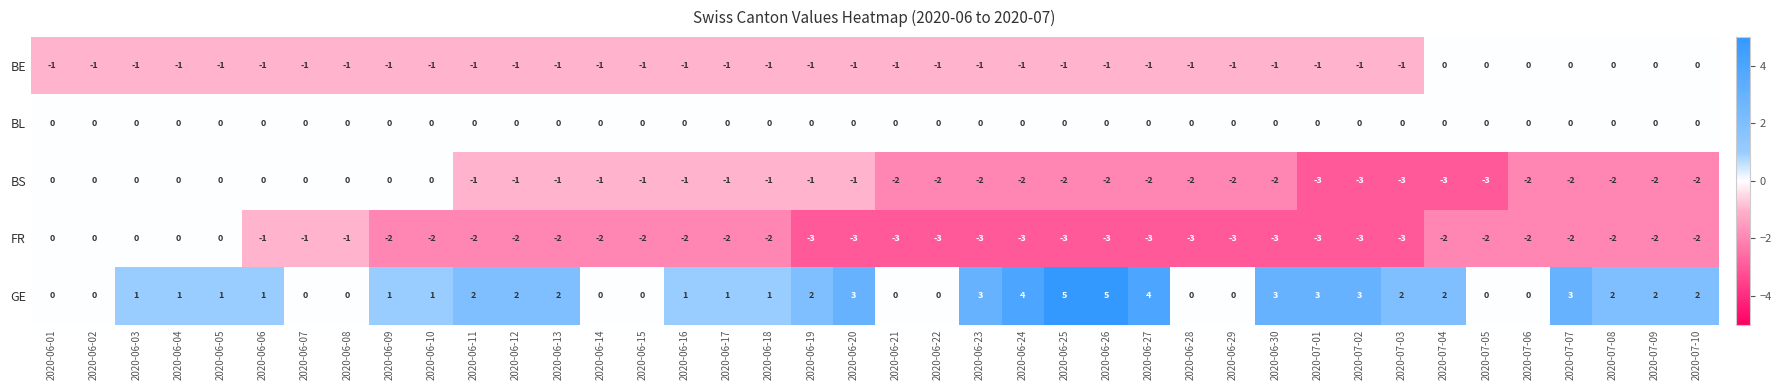

What is the greatest value displayed?

5